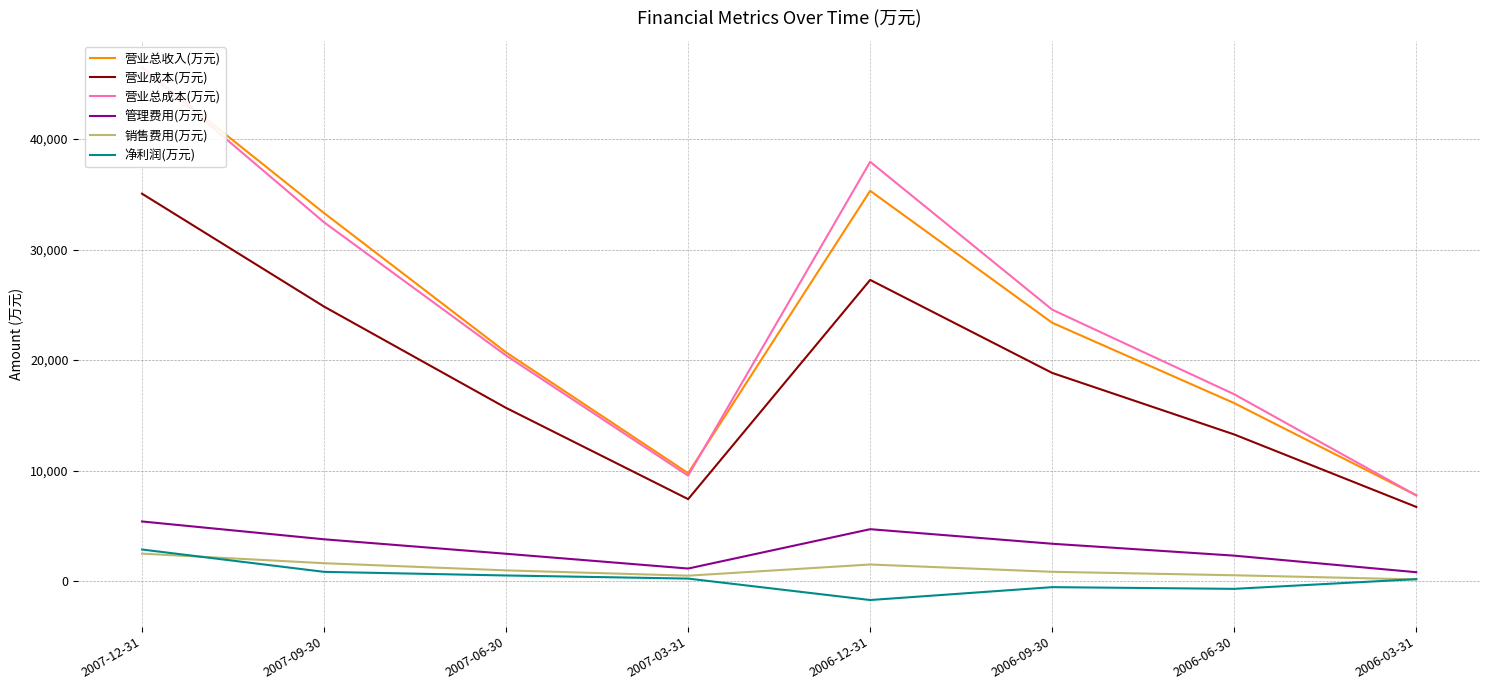

At which label does 销售费用(万元) reach its minimum?

2006-03-31